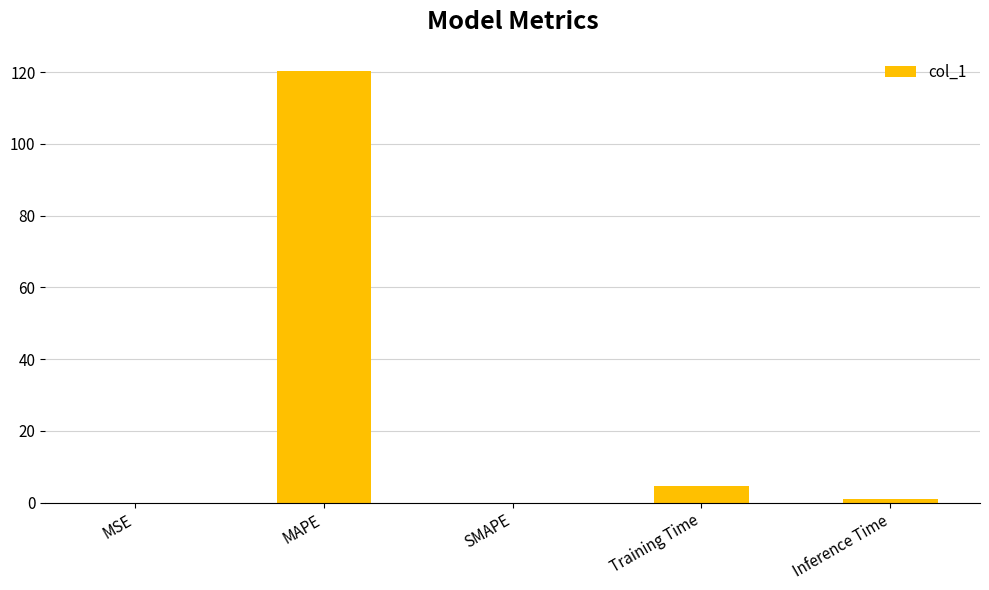

The chart shows a value of 71.9 at SMAPE. True or false?

False